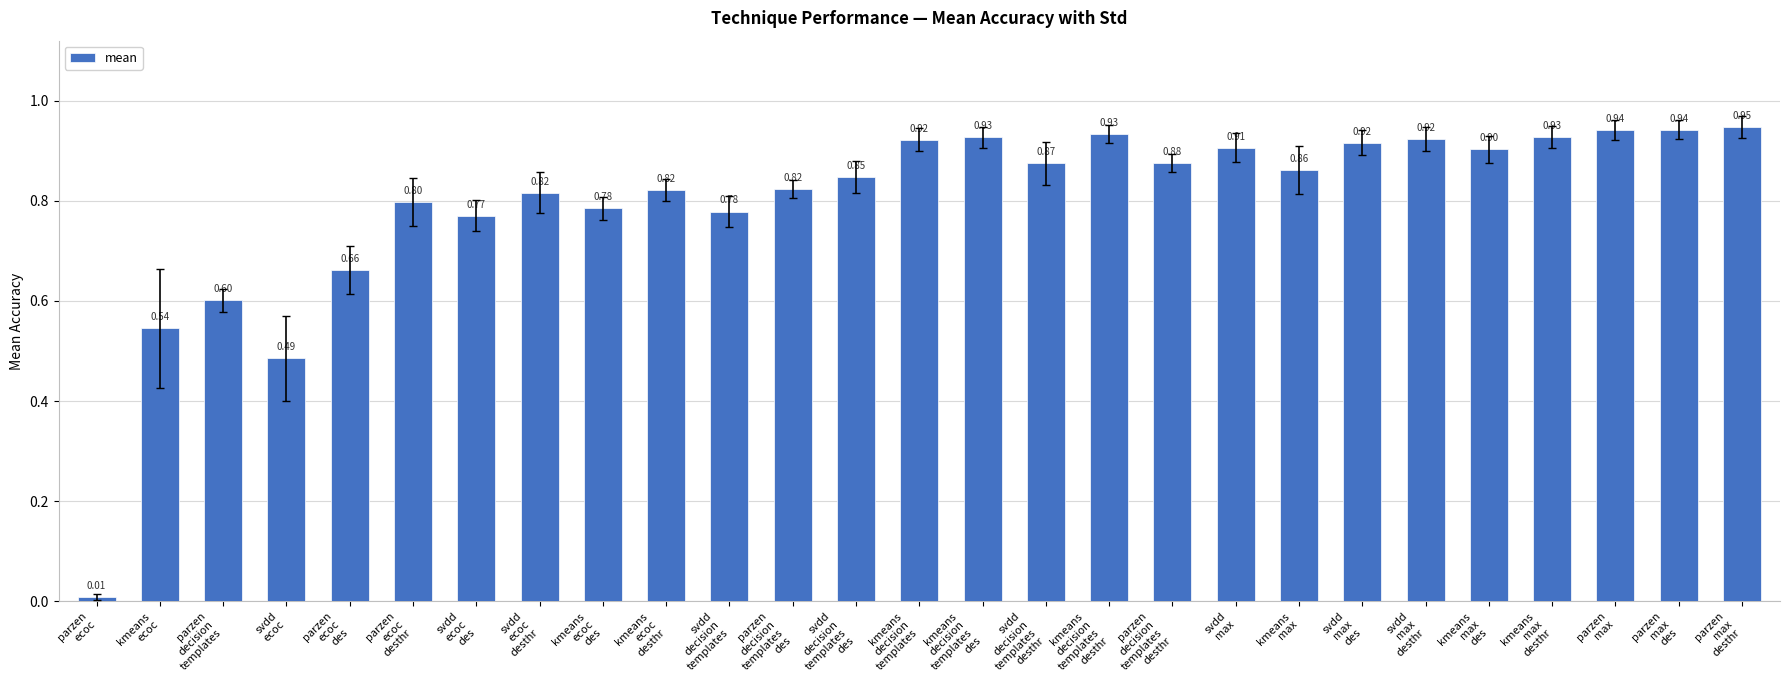

Is it true that the value at parzen
ecoc
desthr is 0.2?

False